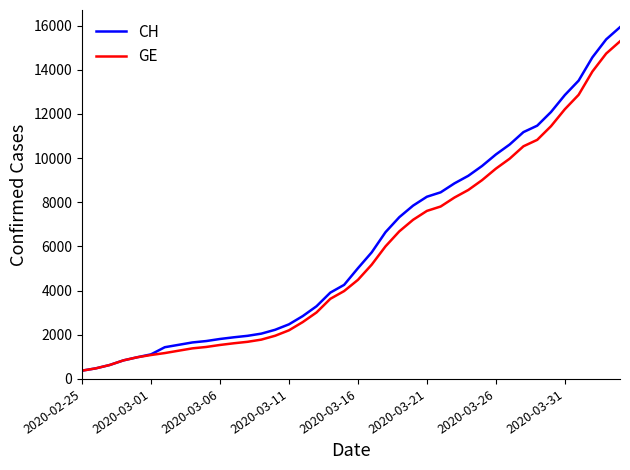

What is the highest value of the GE series?

15284